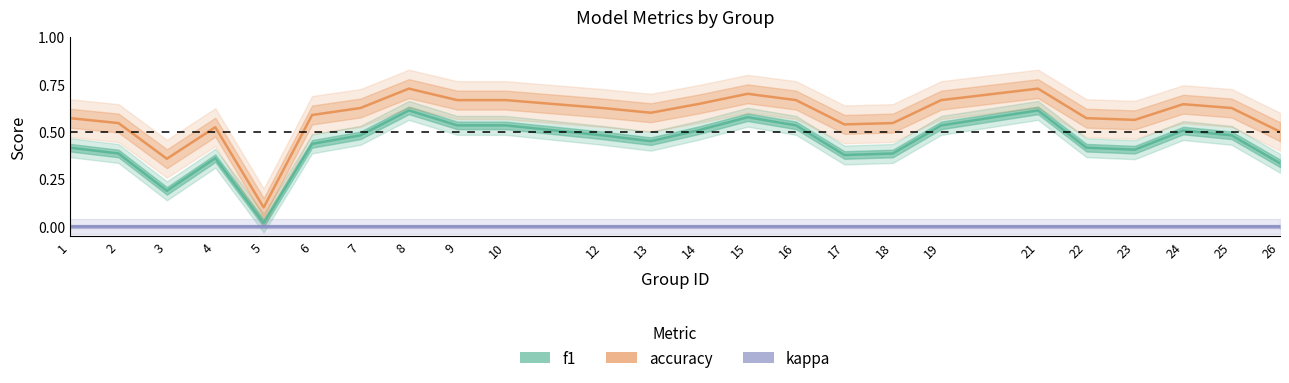

Which category has the lowest value in the accuracy series?

5